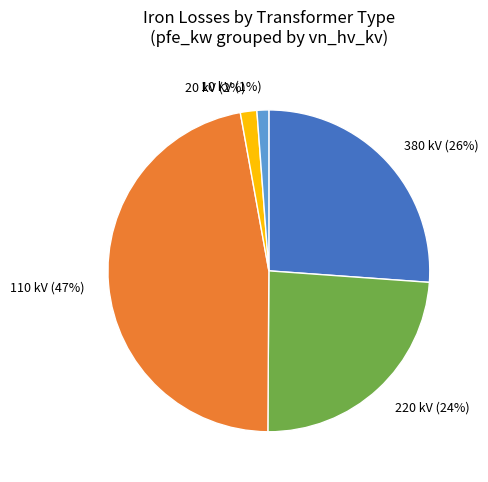

Between 10 kV (1%) and 110 kV (47%), which is larger?

110 kV (47%)